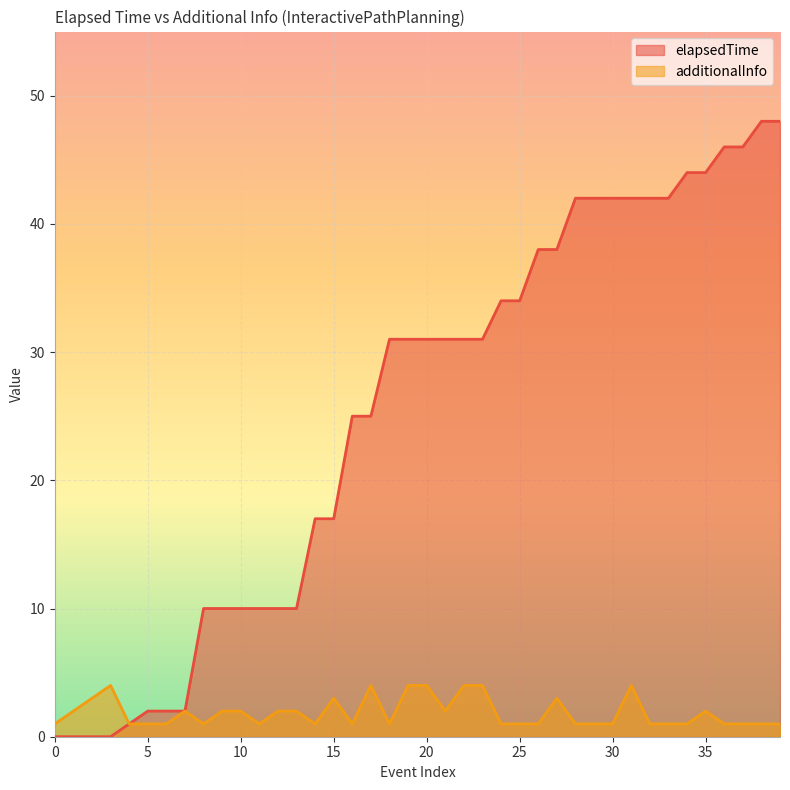

Which series has the largest range (max minus min)?

elapsedTime